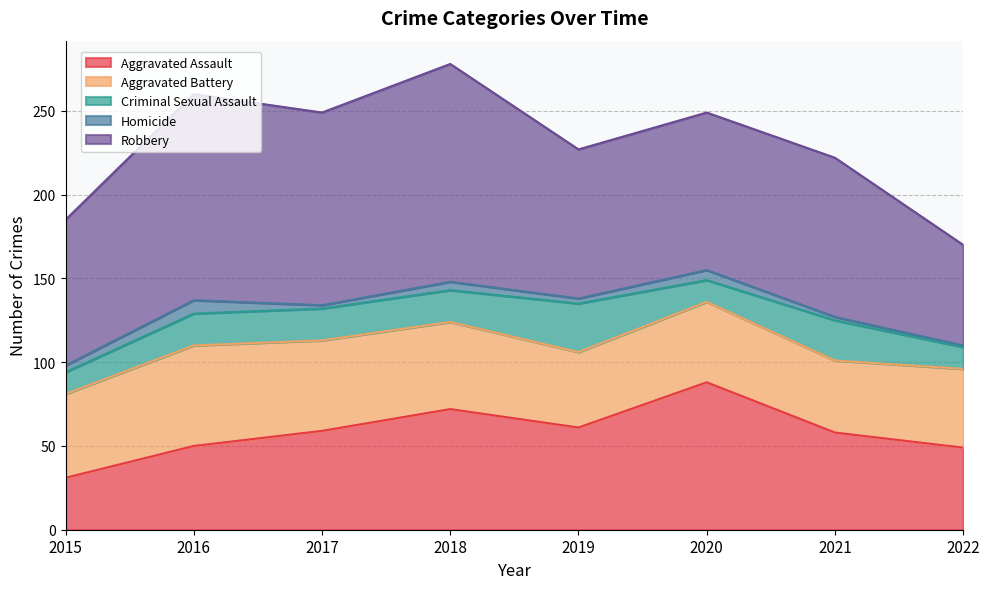

Does the chart have visible grid lines?

Yes